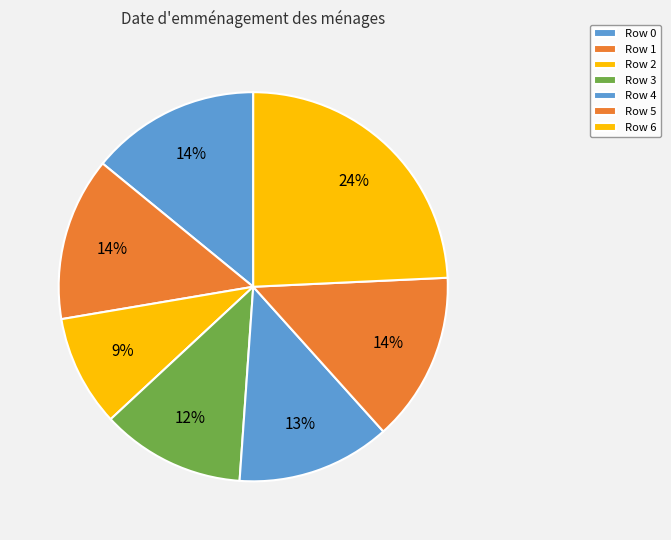

What is the total percentage of Row 6 and Row 2?

33.5%